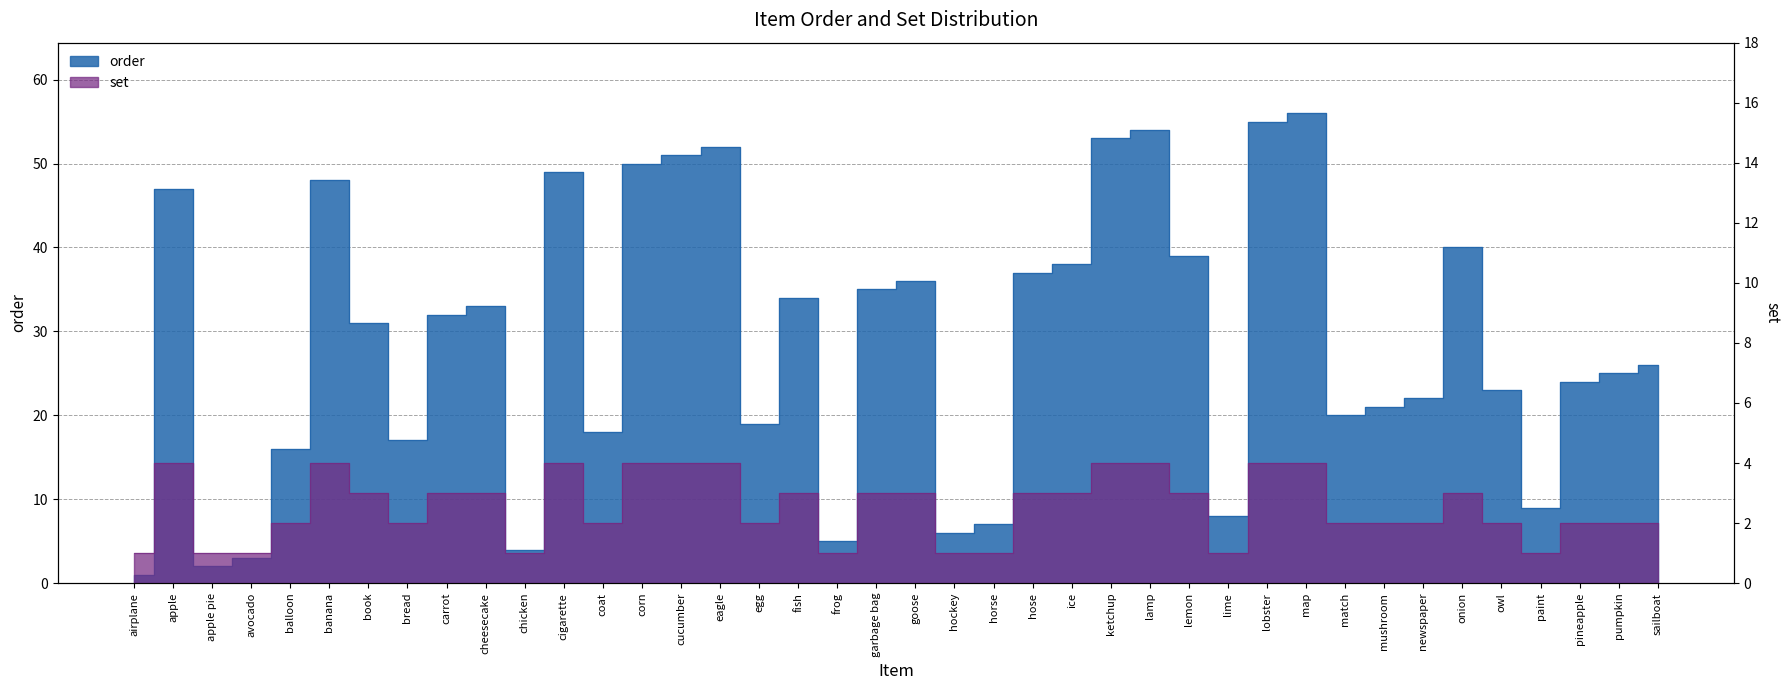

At which category is the sum across all series the highest?

map